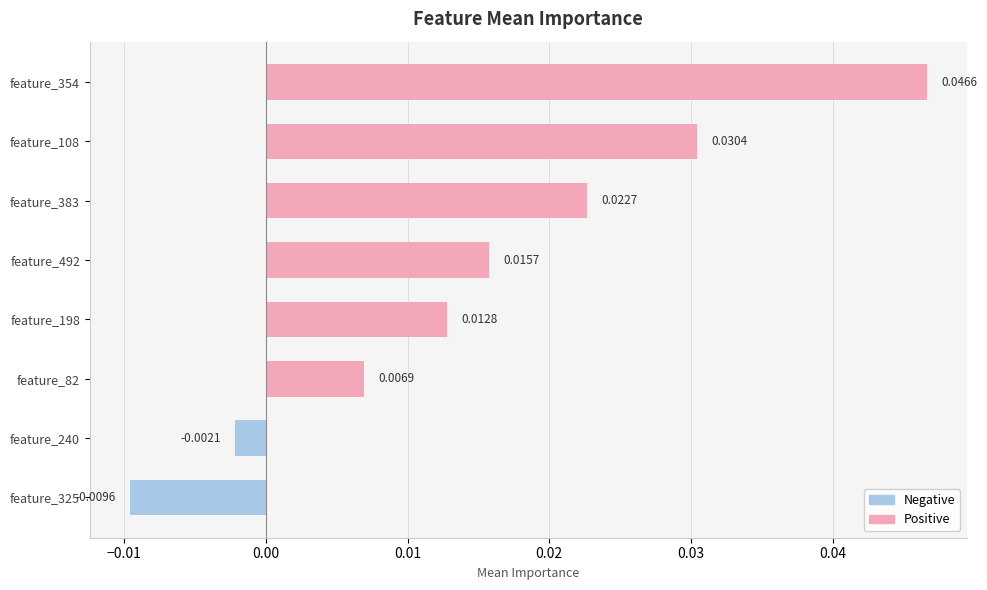

Rank the categories by value from lowest to highest.

feature_325, feature_240, feature_82, feature_198, feature_492, feature_383, feature_108, feature_354